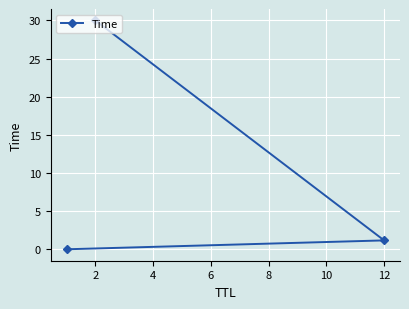

The value at 2 is 1.7. True or false?

False